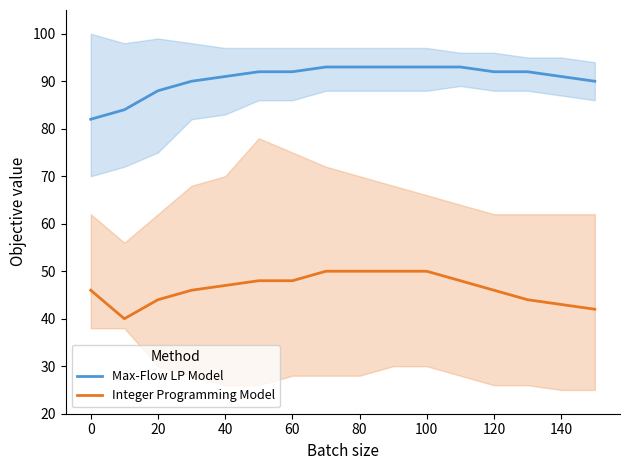

Is it true that Max-Flow LP Model equals 92 at 60?

True